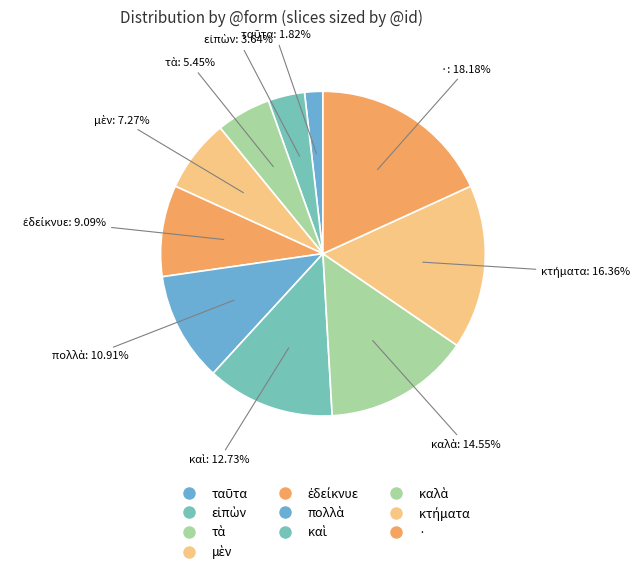

What percentage is the ταῦτα slice, to the nearest percent?

2%